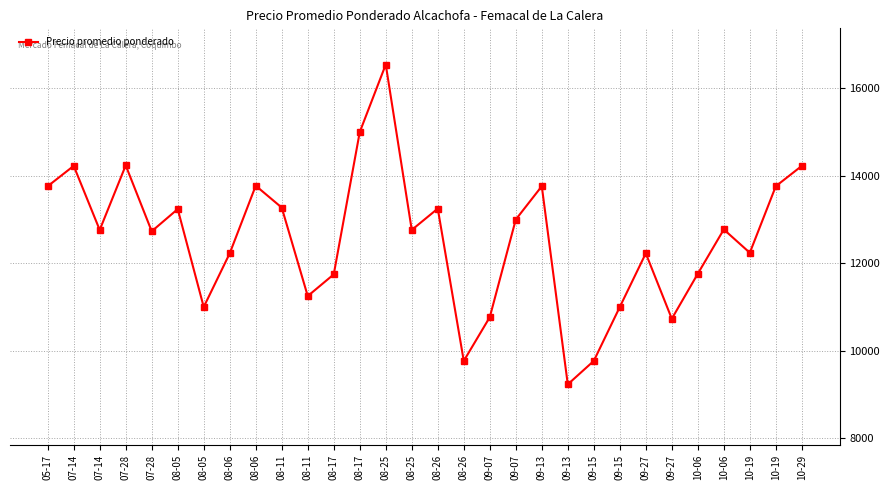

How many lines are shown in the chart?

1